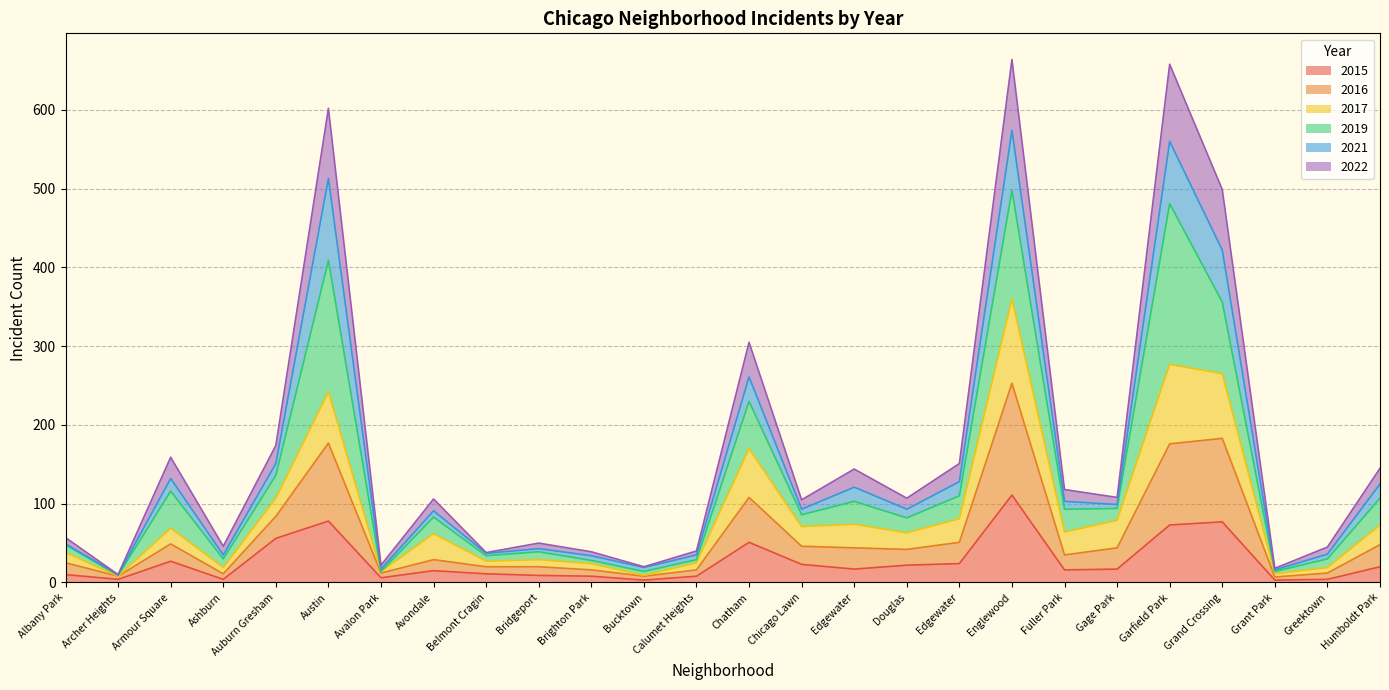

How many lines are shown in the chart?

6